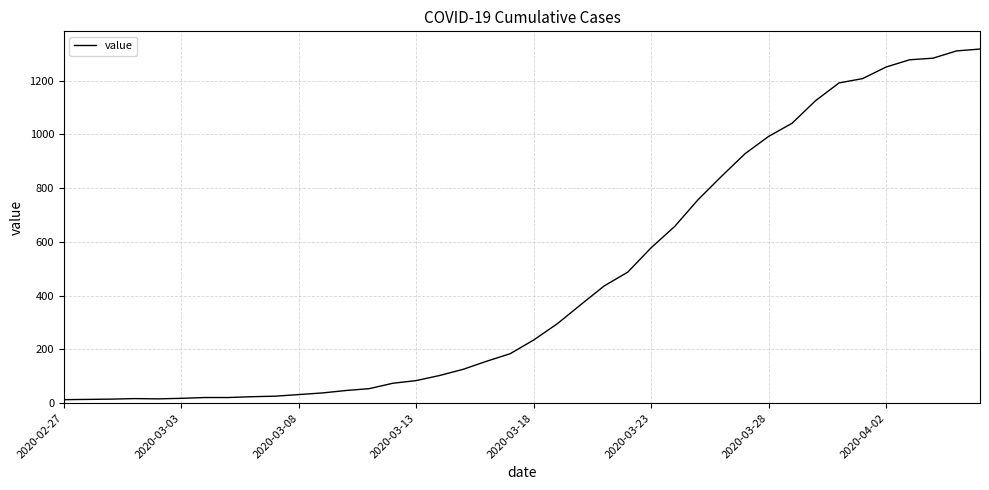

What is the sum of all values?

18659